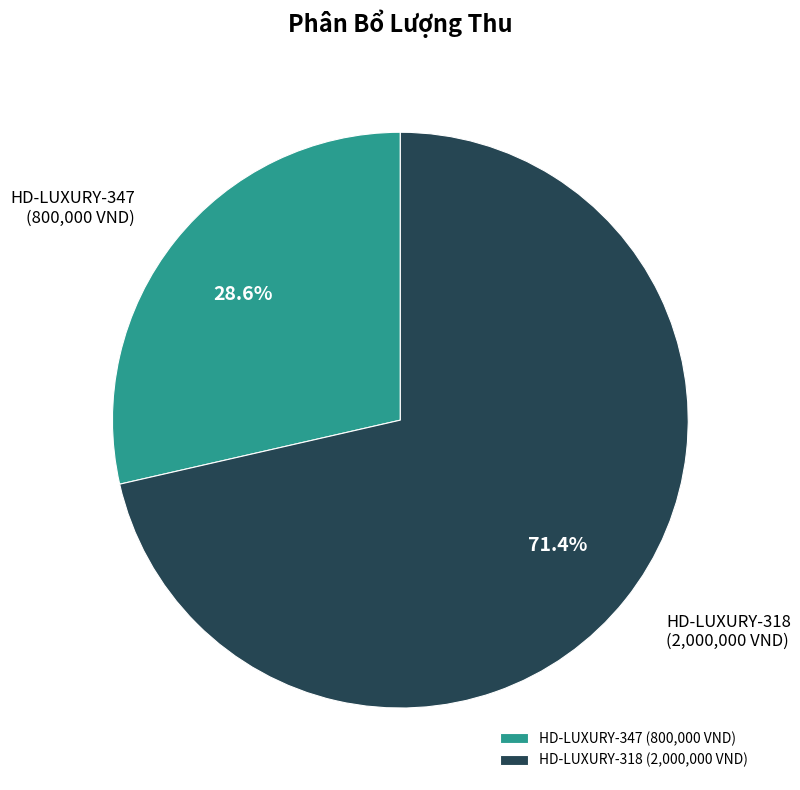

True or false: HD-LUXURY-318 accounts for 78% of the total.

False